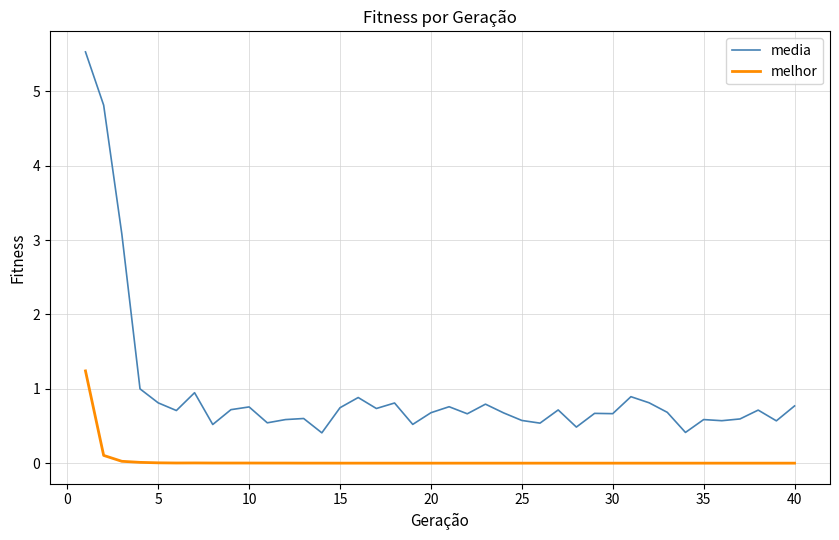

What is the difference between the maximum and minimum values in the melhor series?

1.2